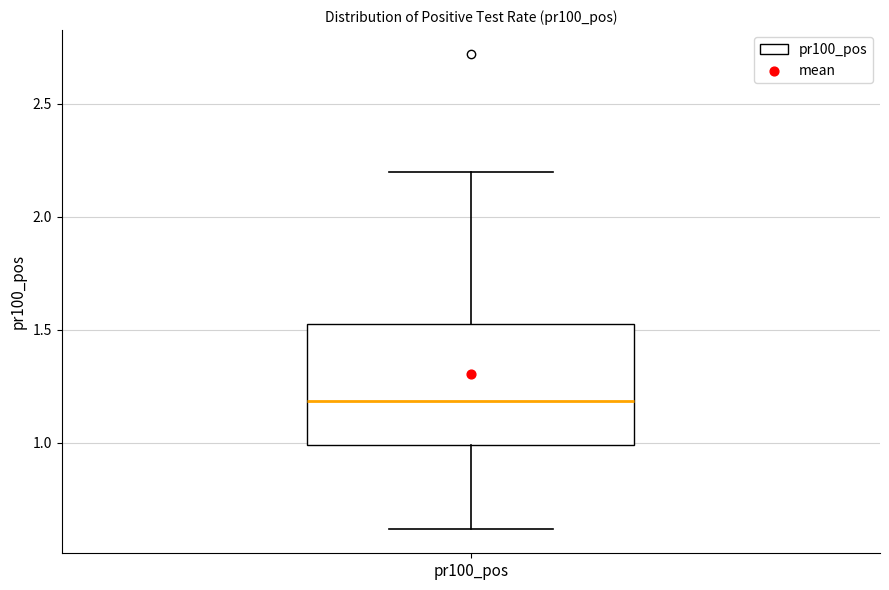

Read this box plot against the y-axis: the position of the median line, the range covered by the box, and the ends of both whiskers. The values are not printed on the chart, so give them approximately, as read against the axis.

median 1.20, box 1.00 to 1.55, whiskers 0.60 to 2.20